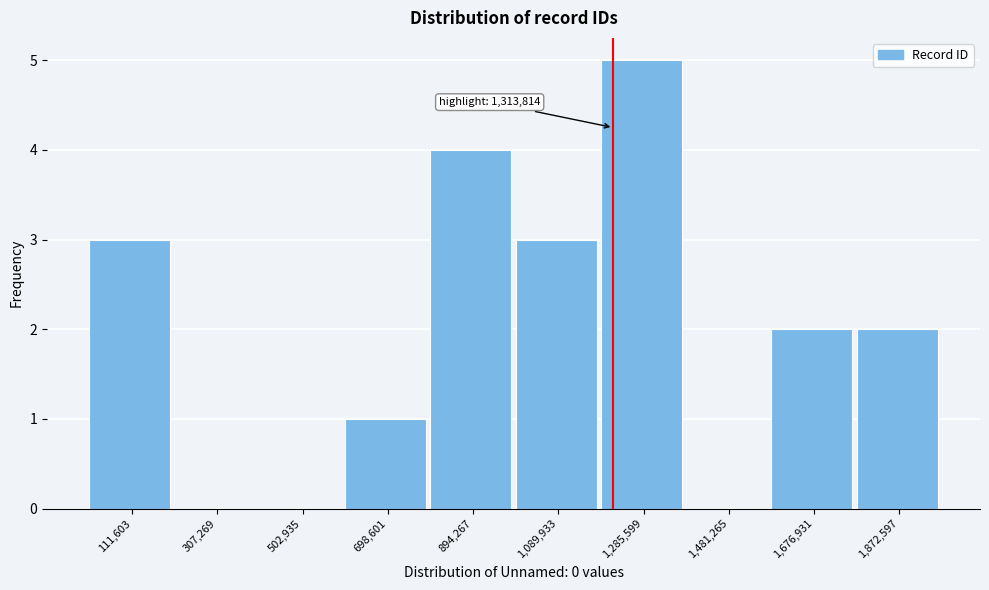

Reading right to left, what are all the values shown in this chart?

1,872,597=2	1,676,931=2	1,481,265=0	1,285,599=5	1,089,933=3	894,267=4	698,601=1	502,935=0	307,269=0	111,603=3